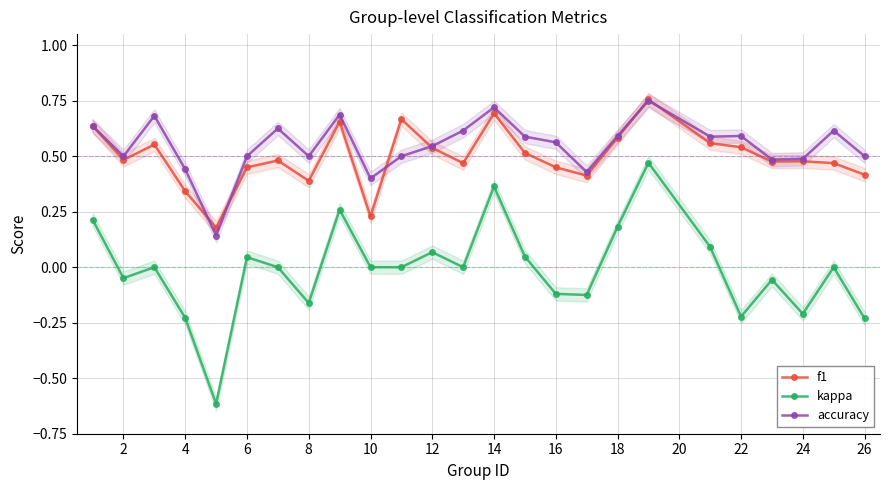

True or false: f1 and kappa cross at least once.

False